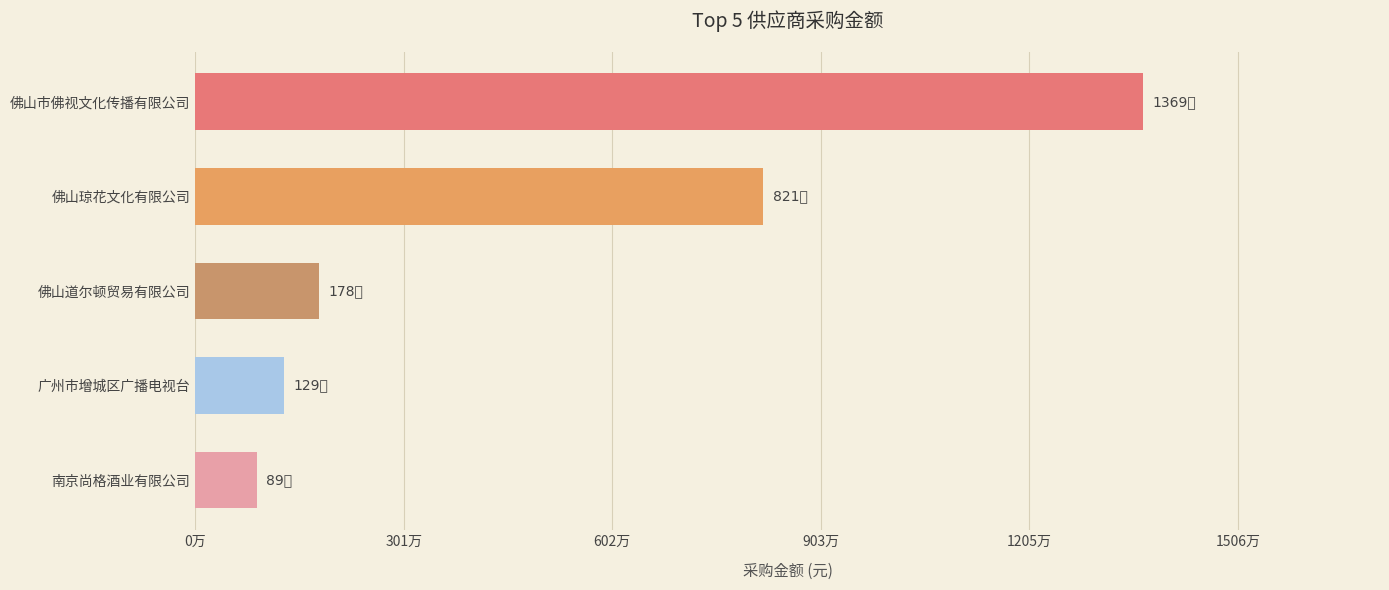

What is the sum of all values?

25852681.1